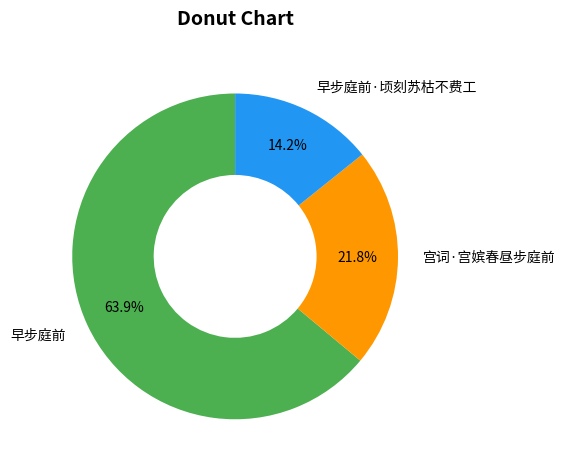

To the nearest percent, what percentage of the pie is 早步庭前·顷刻苏枯不费工?

14%